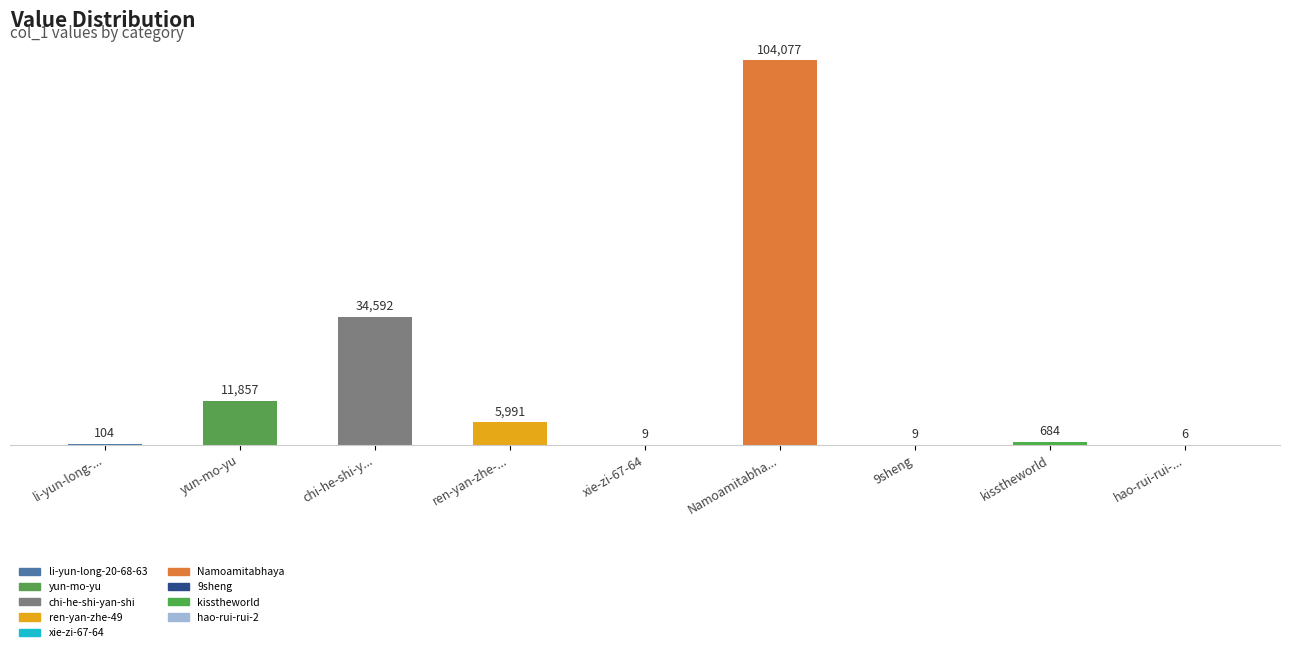

Rank the categories by value from lowest to highest.

hao-rui-rui-..., xie-zi-67-64, 9sheng, li-yun-long-..., kisstheworld, ren-yan-zhe-..., yun-mo-yu, chi-he-shi-y..., Namoamitabha...